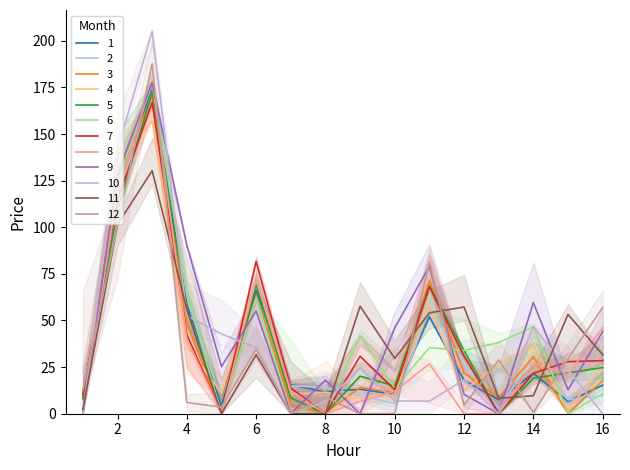

List the labels in order of value, smallest first.

5, 1, 13, 10, 8, 7, 15, 9, 16, 12, 14, 4, 11, 6, 2, 3